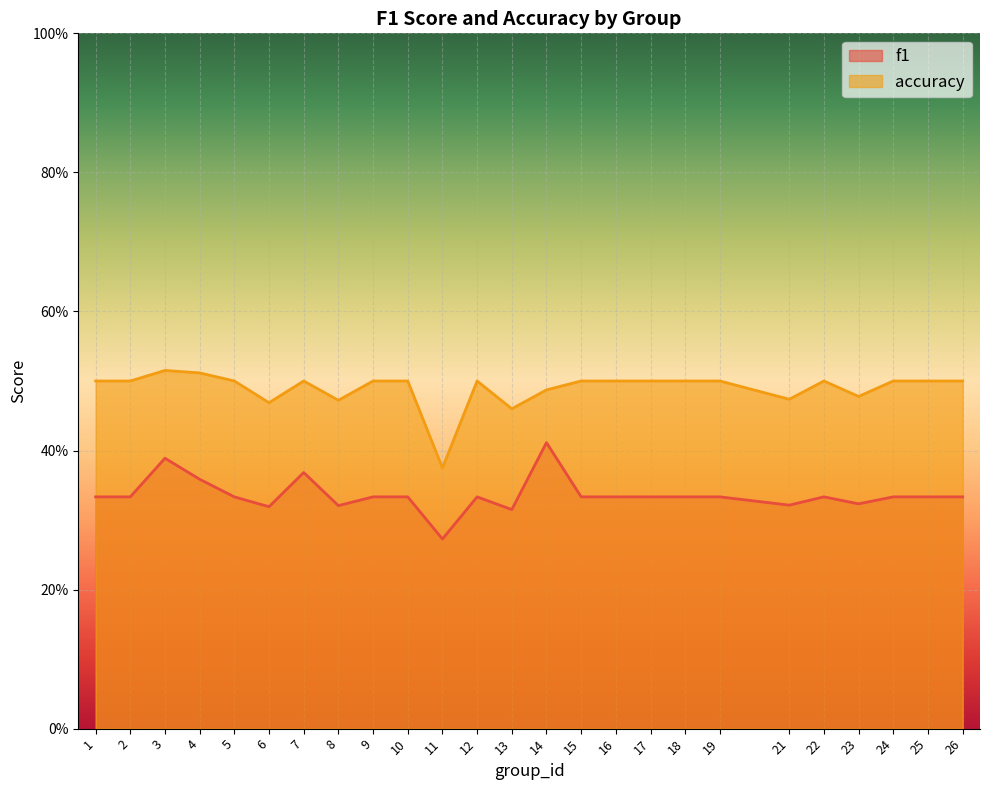

True or false: f1 has more than 2 interior local peaks.

True